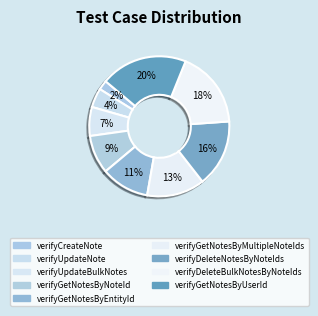

Rank the categories by value from highest to lowest.

verifyGetNotesByUserId, verifyDeleteBulkNotesByNoteIds, verifyDeleteNotesByNoteIds, verifyGetNotesByMultipleNoteIds, verifyGetNotesByEntityId, verifyGetNotesByNoteId, verifyUpdateBulkNotes, verifyUpdateNote, verifyCreateNote